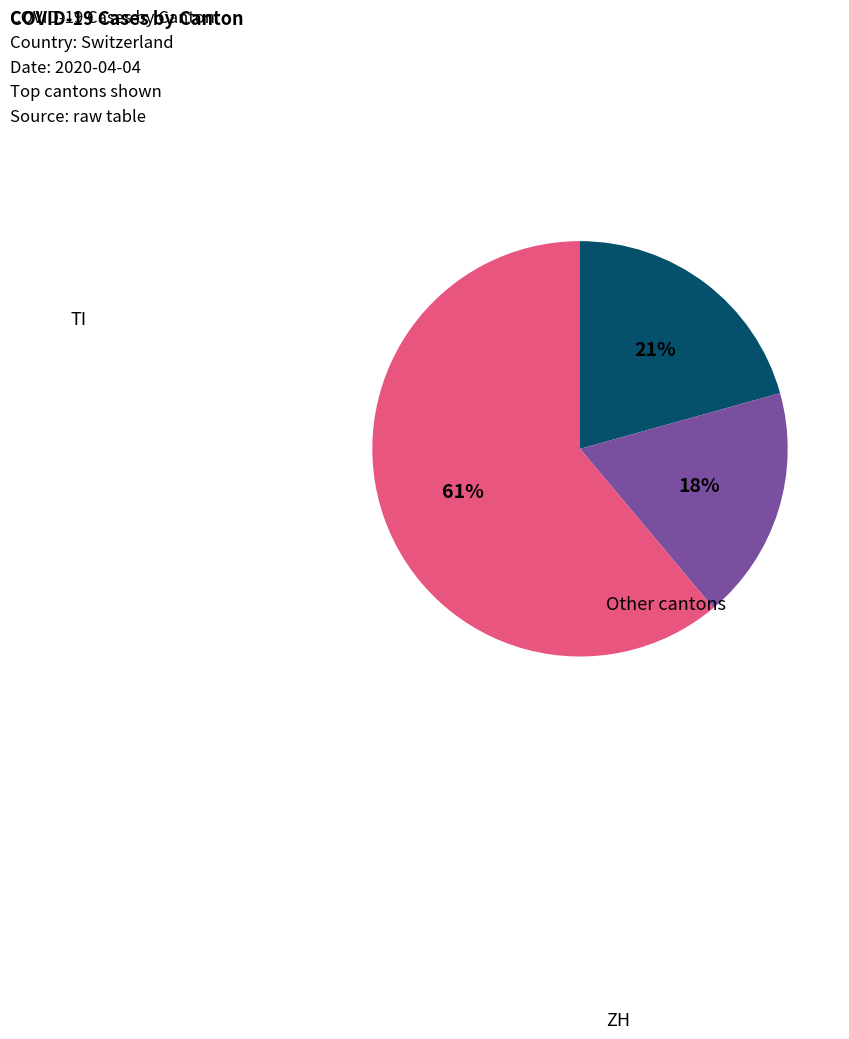

To the nearest percent, what is the average slice percentage?

33%